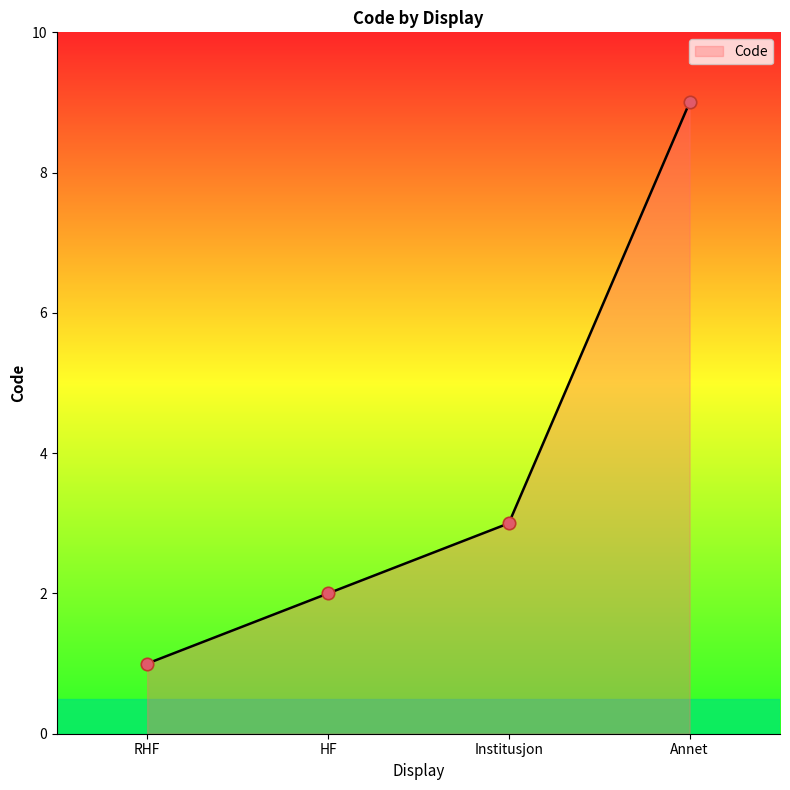

What is the ratio of the value at RHF to the value at Annet?

0.1